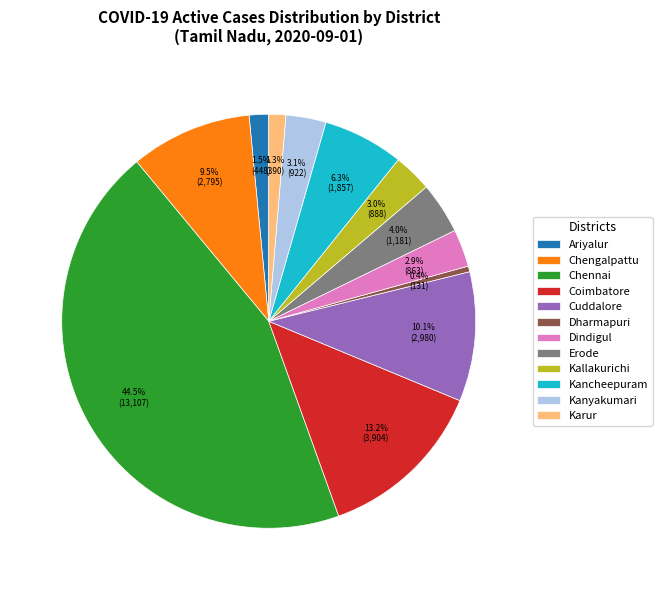

Count the number of slices in the pie.

12